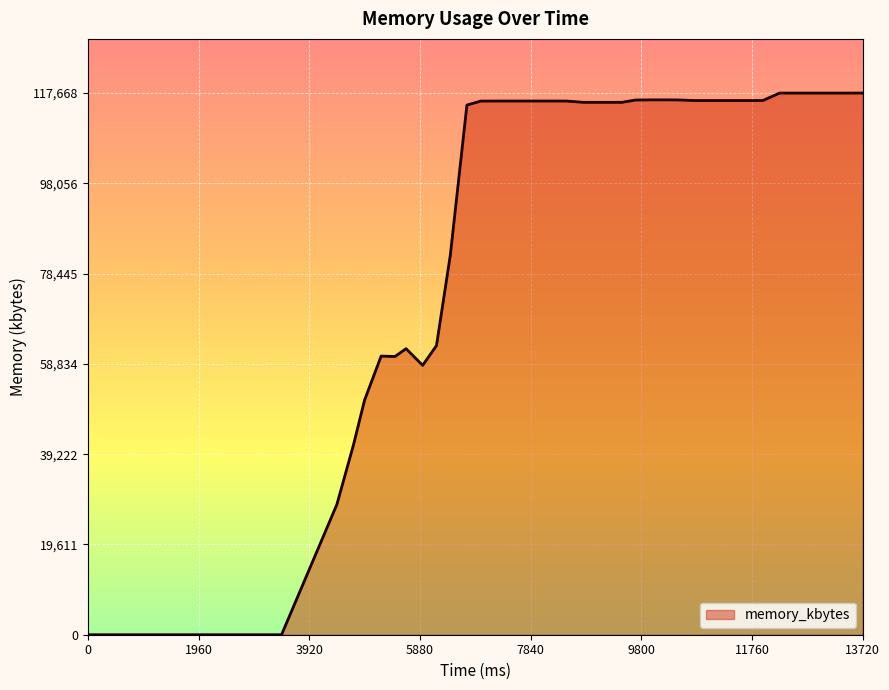

What is the difference between the maximum and minimum values?

117668